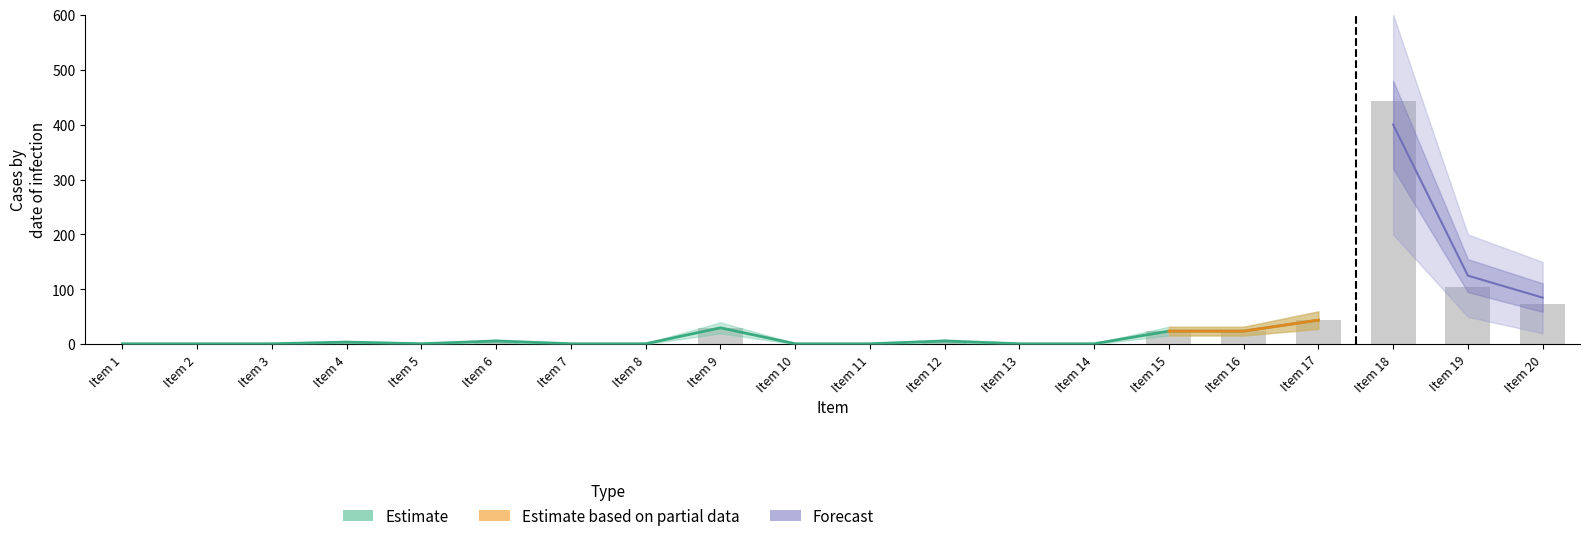

Are the bars horizontal?

No